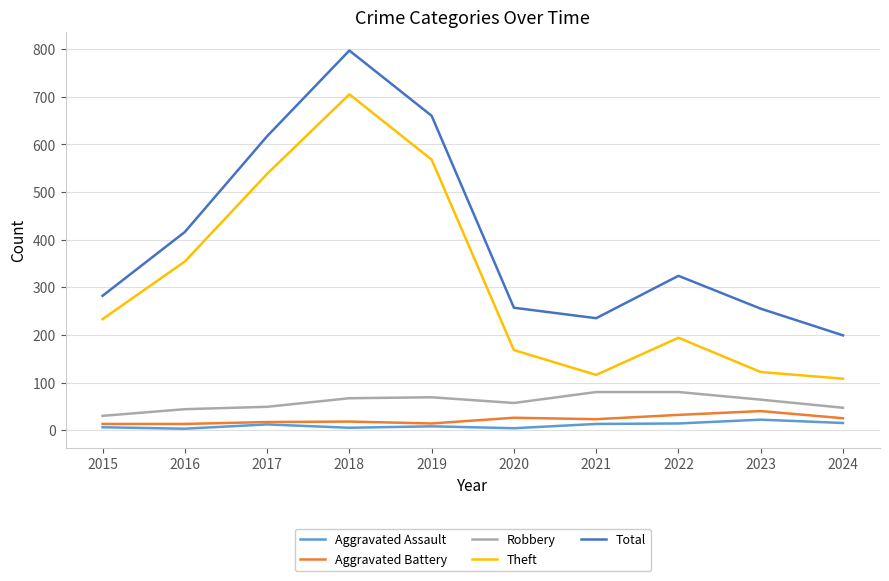

How many values in the Total series are below 324?

5